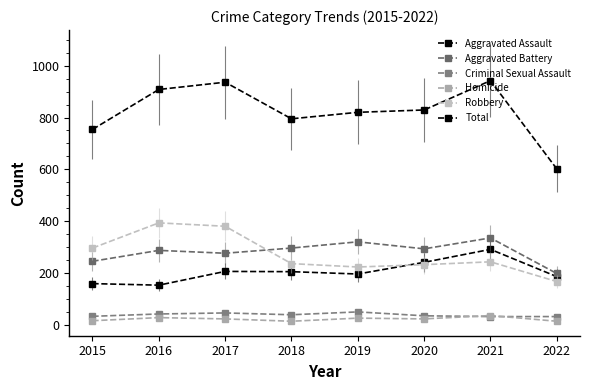

How many categories are shown in the chart?

8